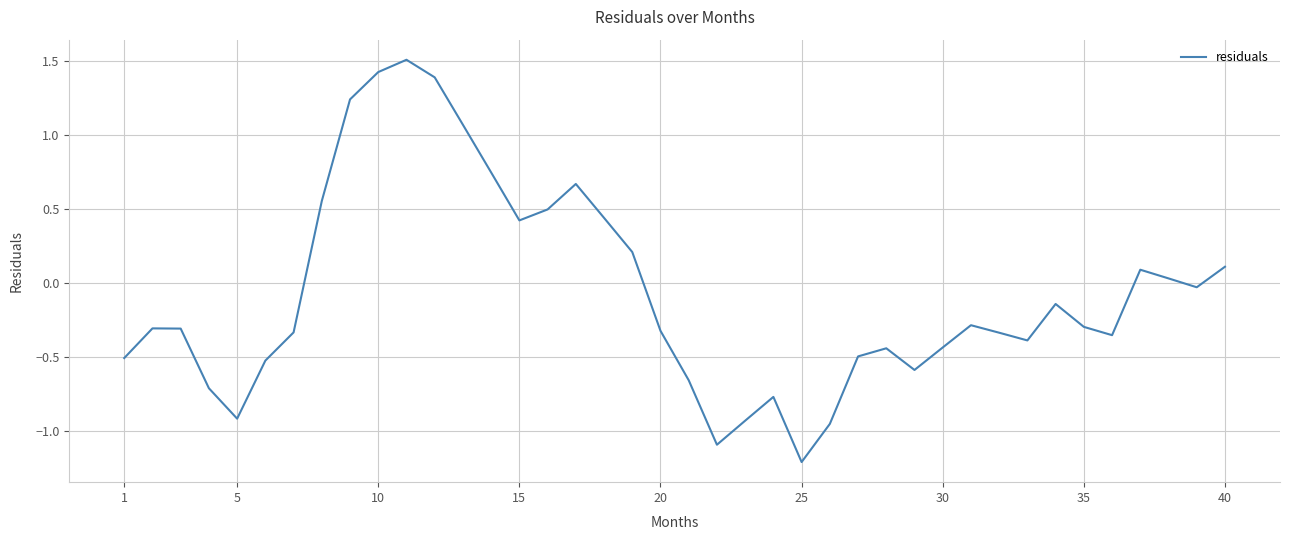

What is the difference between the maximum and minimum values?

2.7